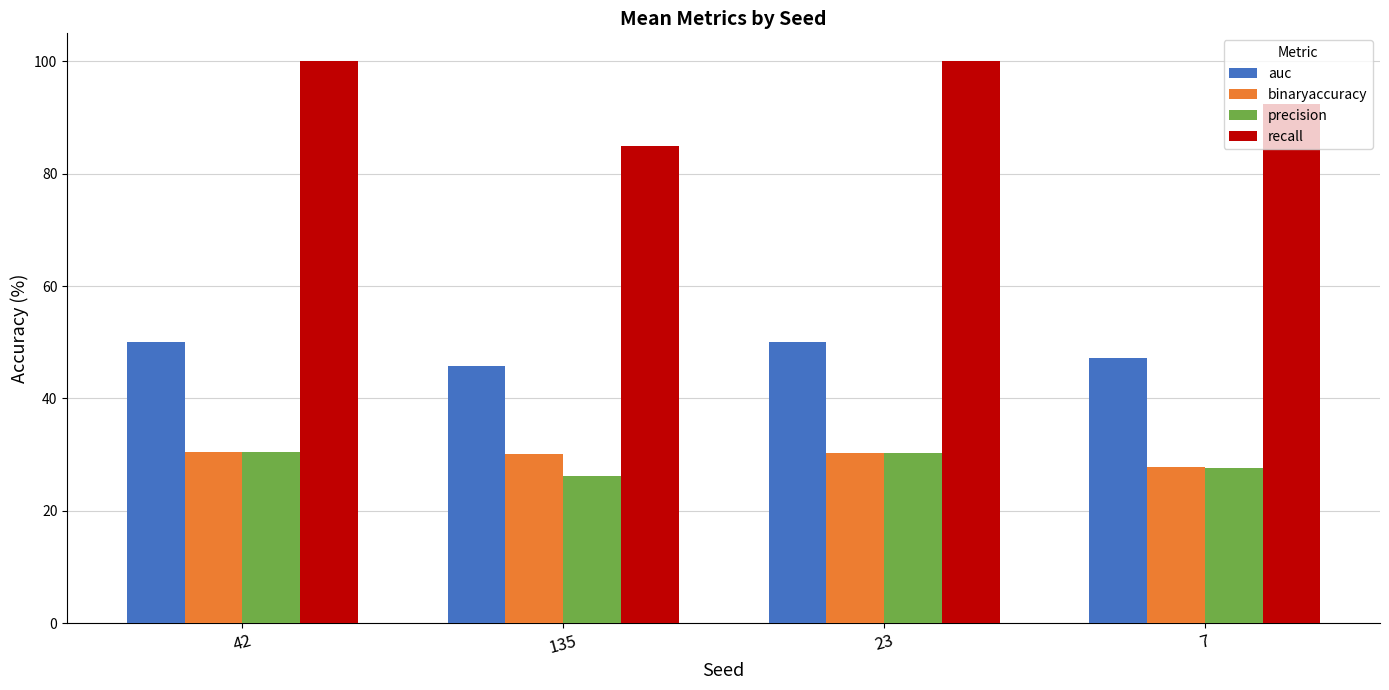

What is the minimum value for recall?

85.0